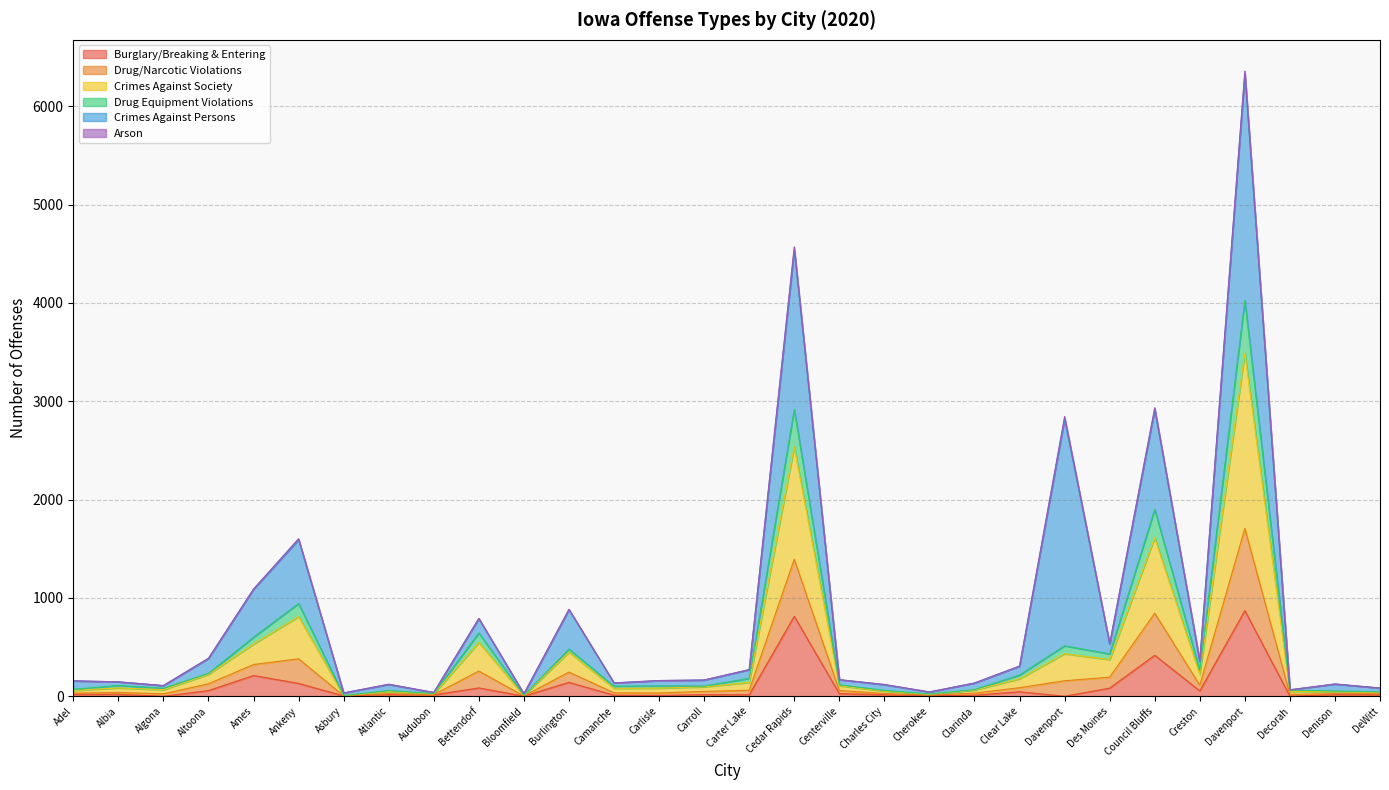

True or false: Burglary/Breaking & Entering has a value of 83 at Des Moines.

True